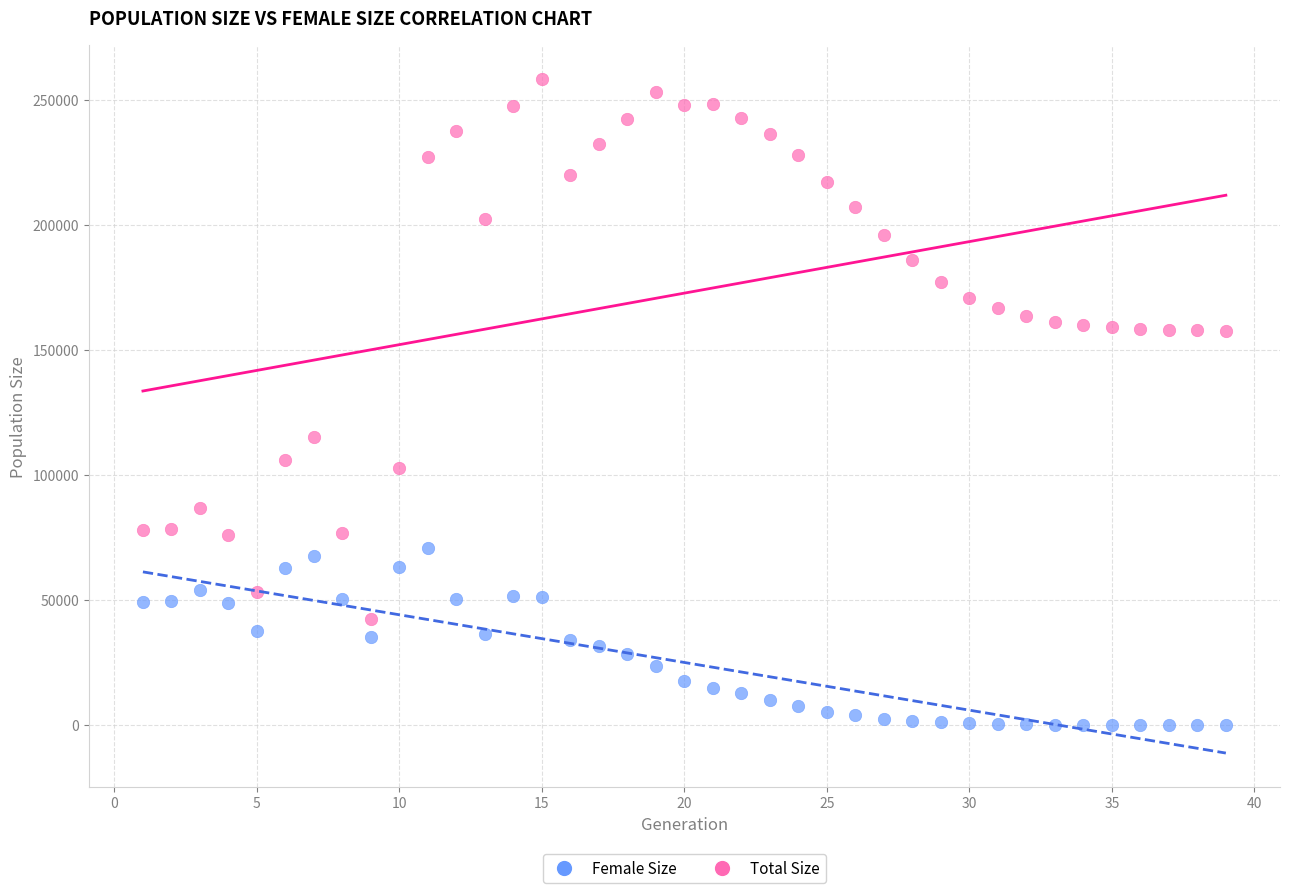

Across all data points, what is the range of X values (max minus min)?

38